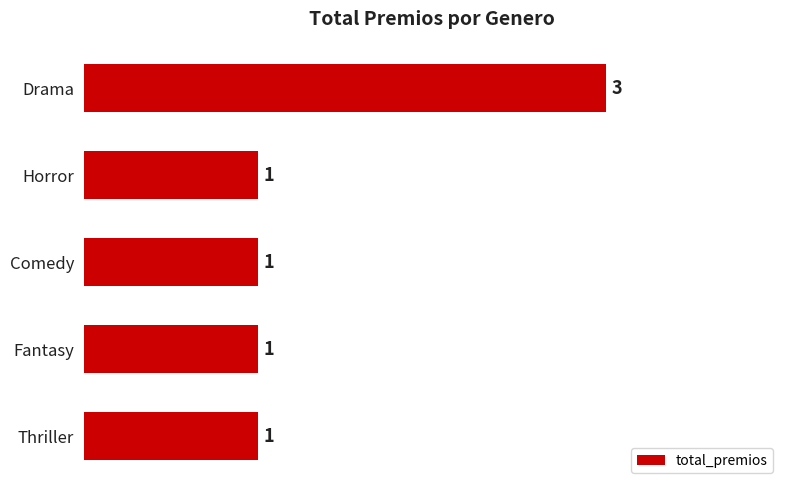

What is the ratio of the value at Thriller to the value at Fantasy?

1.0